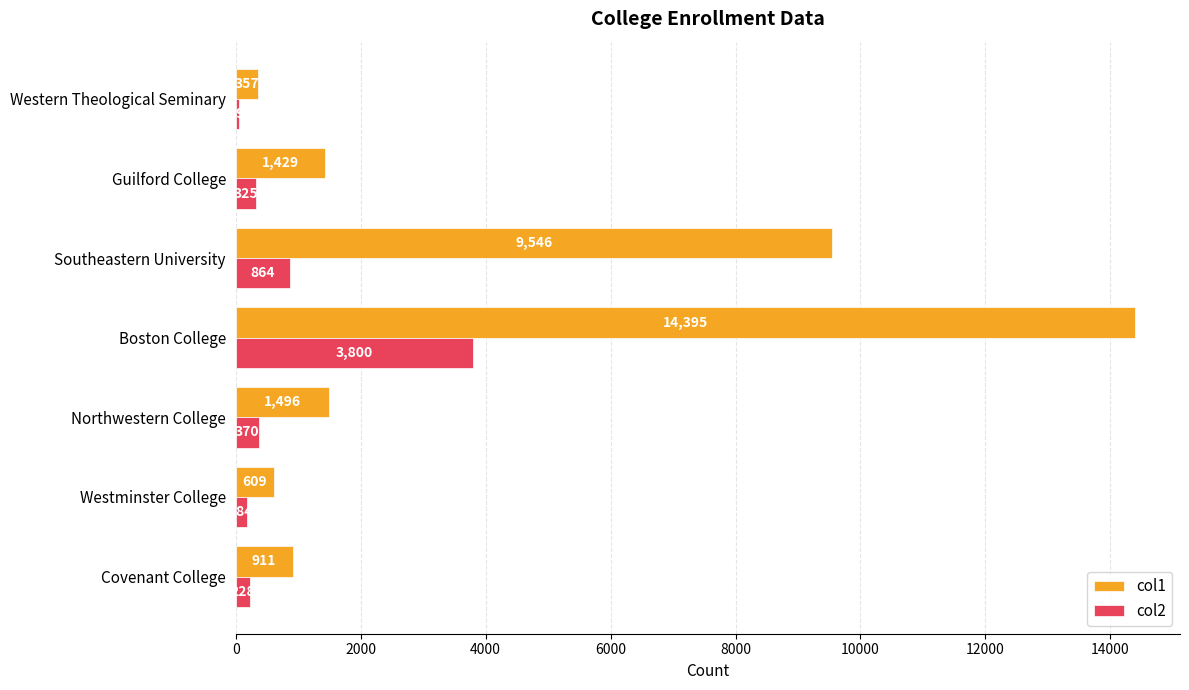

Is it true that col1 equals 609 at Westminster College?

True